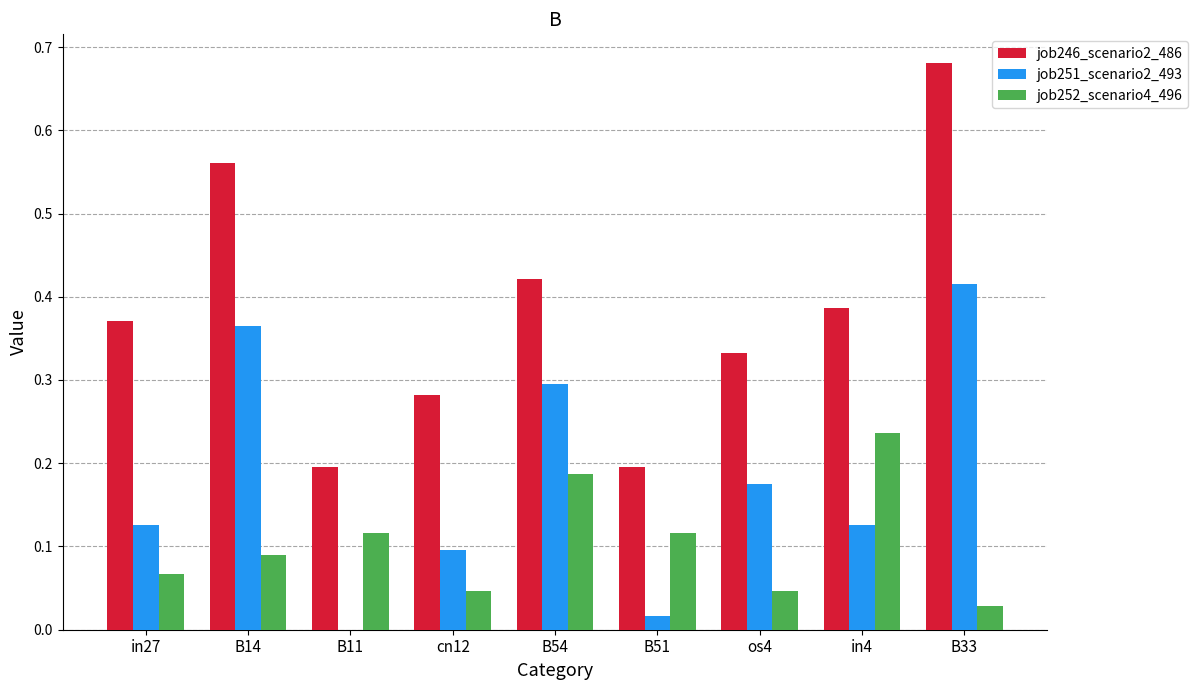

What is the sum of all job252_scenario4_496 values?

0.9